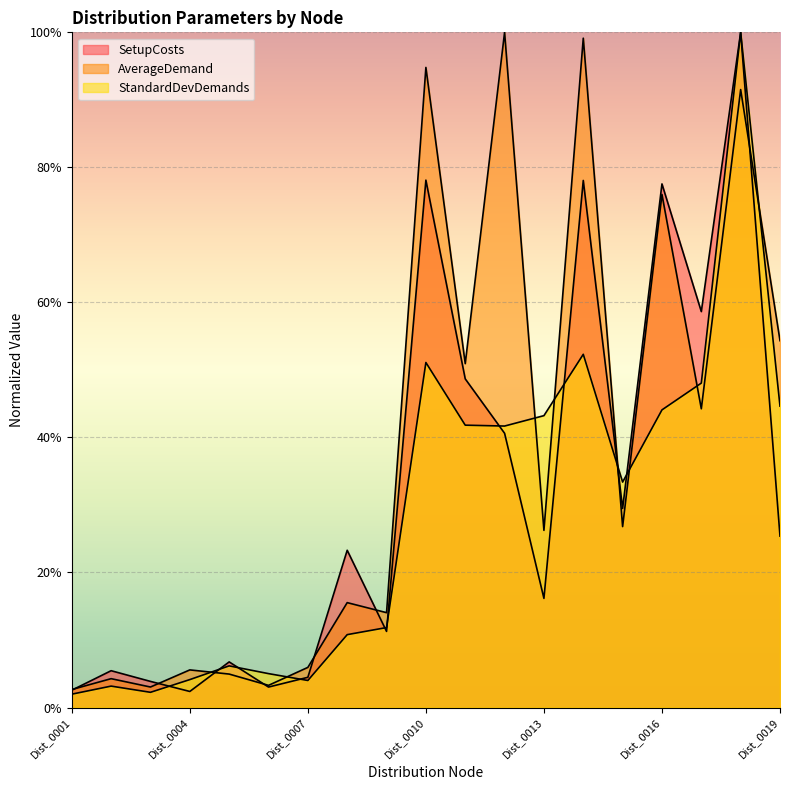

After their last crossing, which series has the higher values: SetupCosts or AverageDemand?

AverageDemand